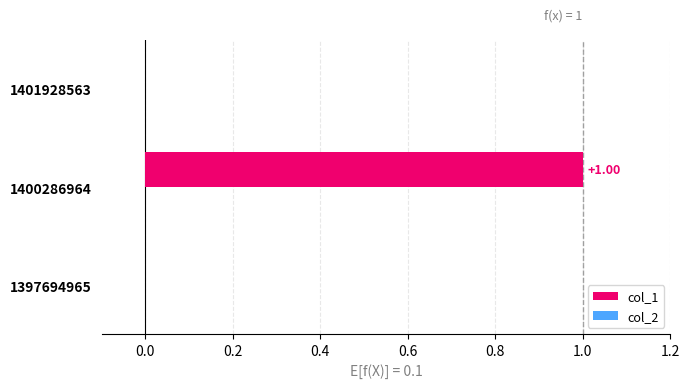

Between 1400286964 and 1401928563, which is larger?

1400286964